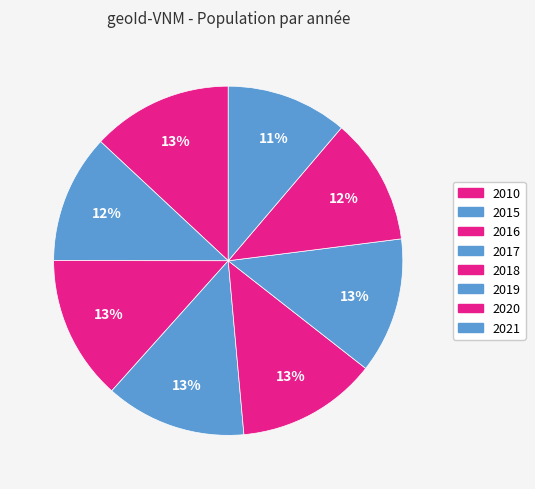

How many segments does this pie chart have?

8